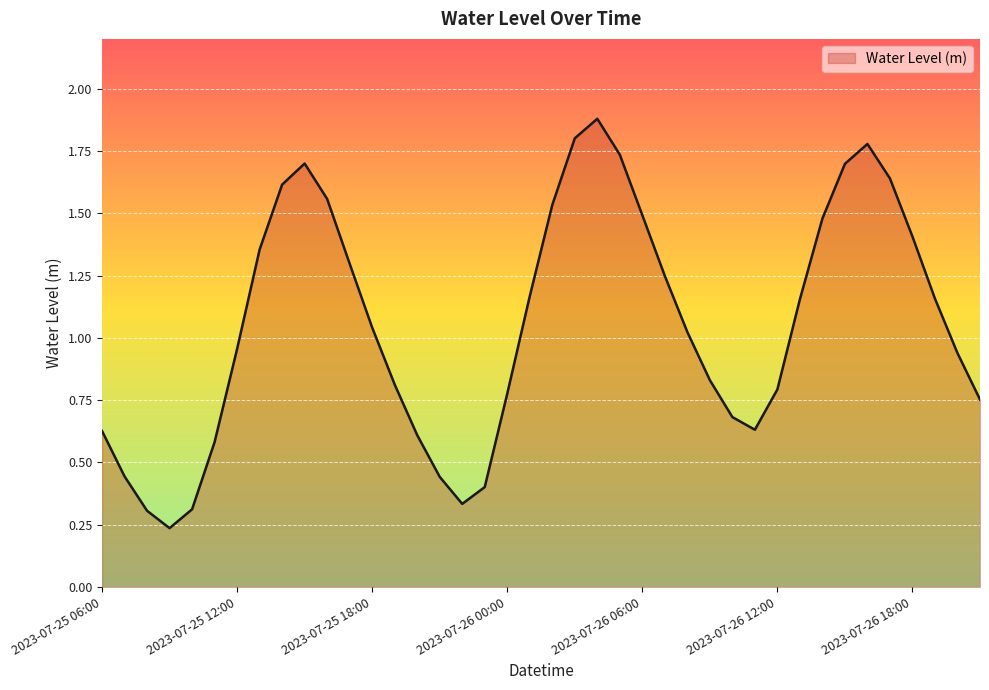

What is the maximum value shown in the chart?

1.9